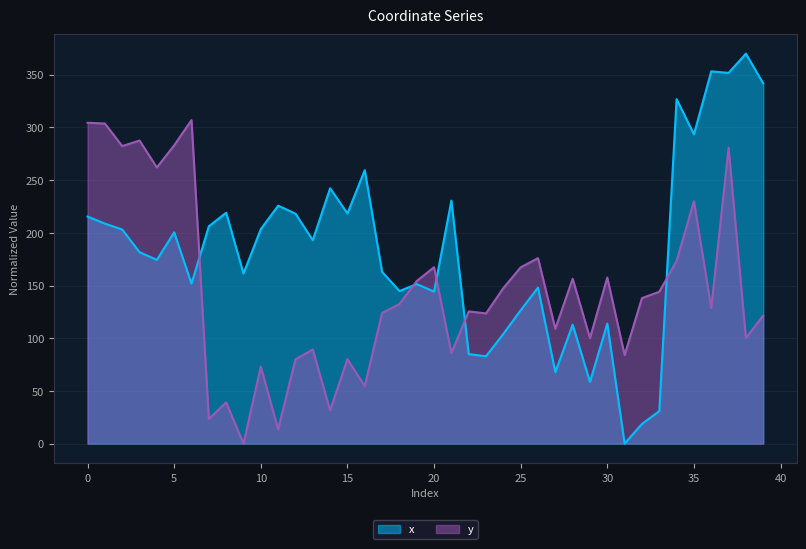

How many categories are shown in the chart?

40